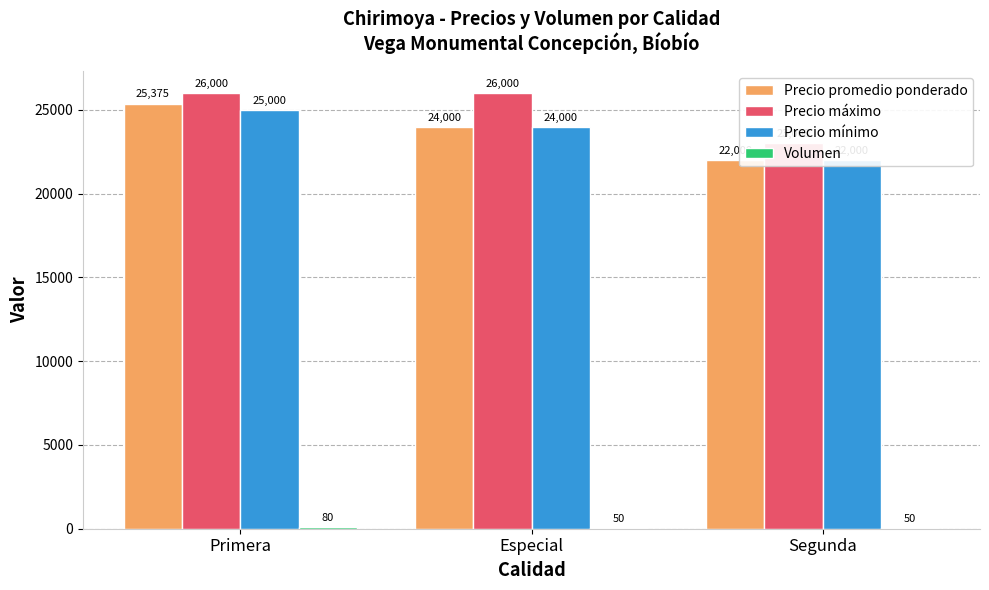

What are all the series names shown in the legend?

Precio promedio ponderado, Precio máximo, Precio mínimo, Volumen